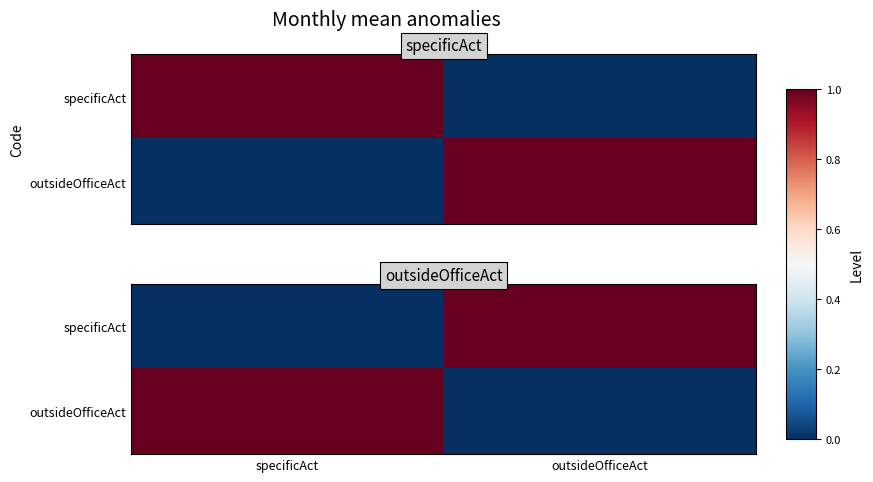

How many categories are shown in the chart?

2